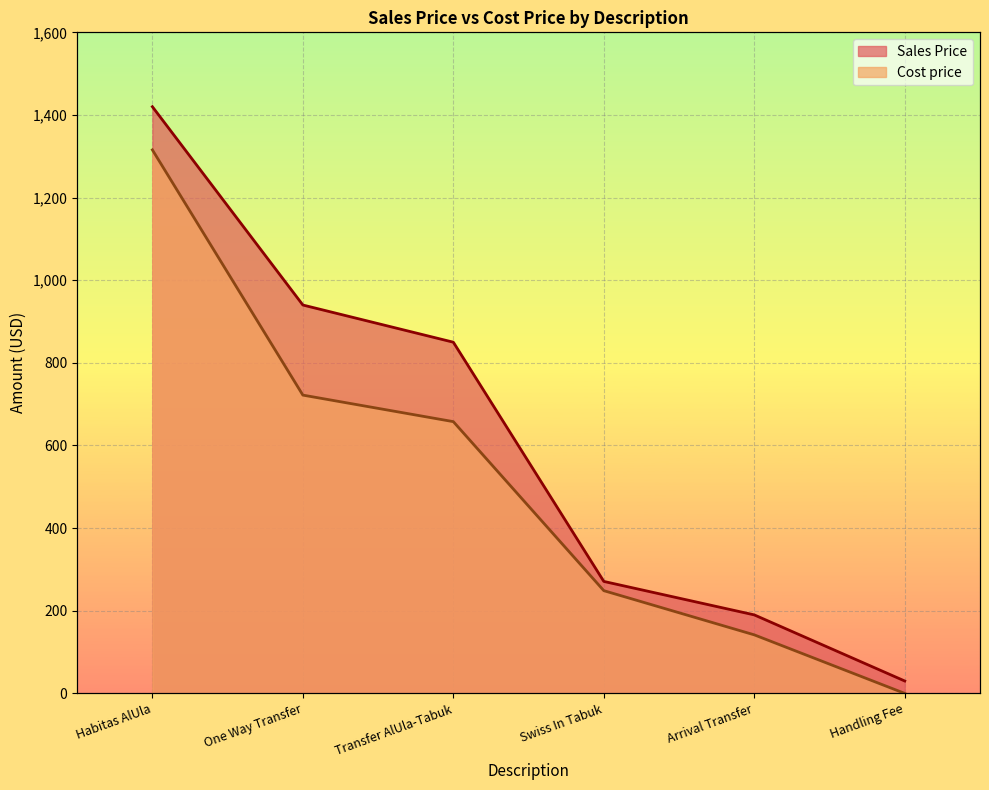

What is the sum of the Cost price values at Habitas AlUla and Arrival Transfer?

1457.2